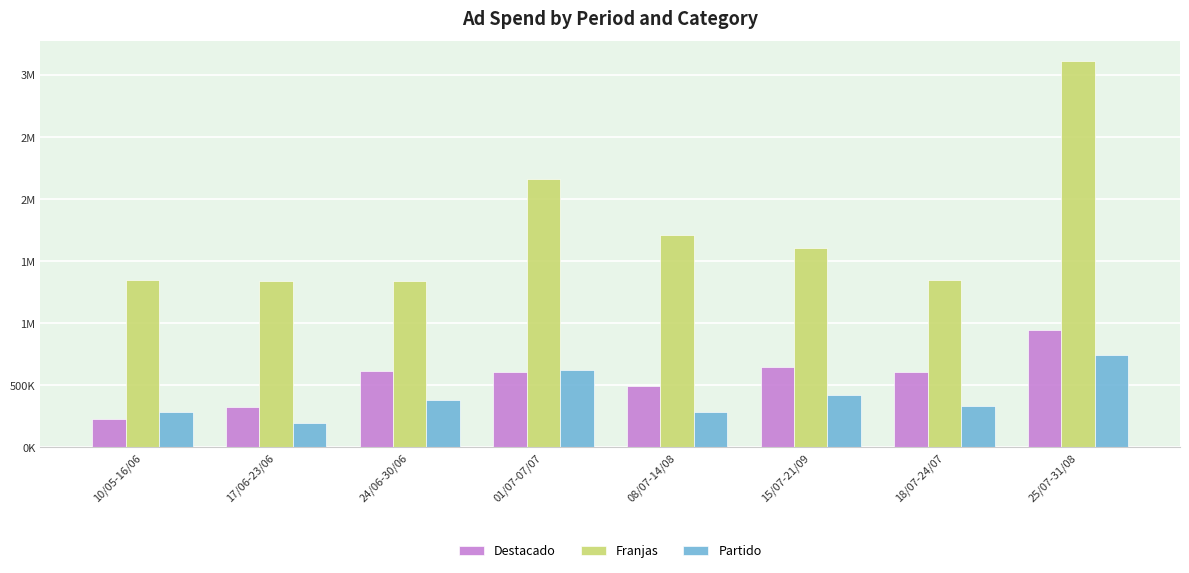

What is the highest value of the Destacado series?

948656.8